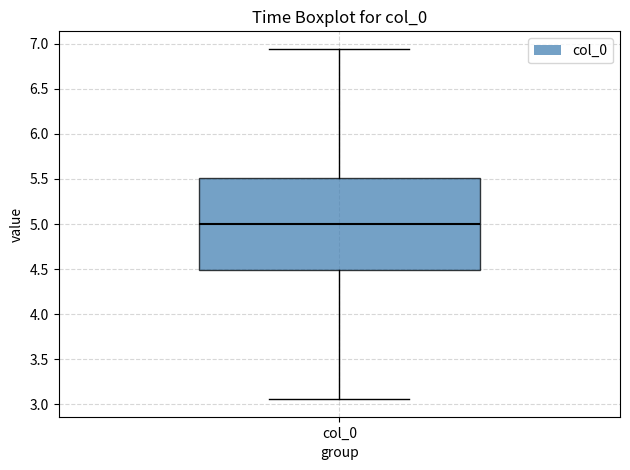

Where does the median line of the box for col_0 sit on the y-axis? The values are not printed on the chart, so give them approximately, as read against the axis.

5.00